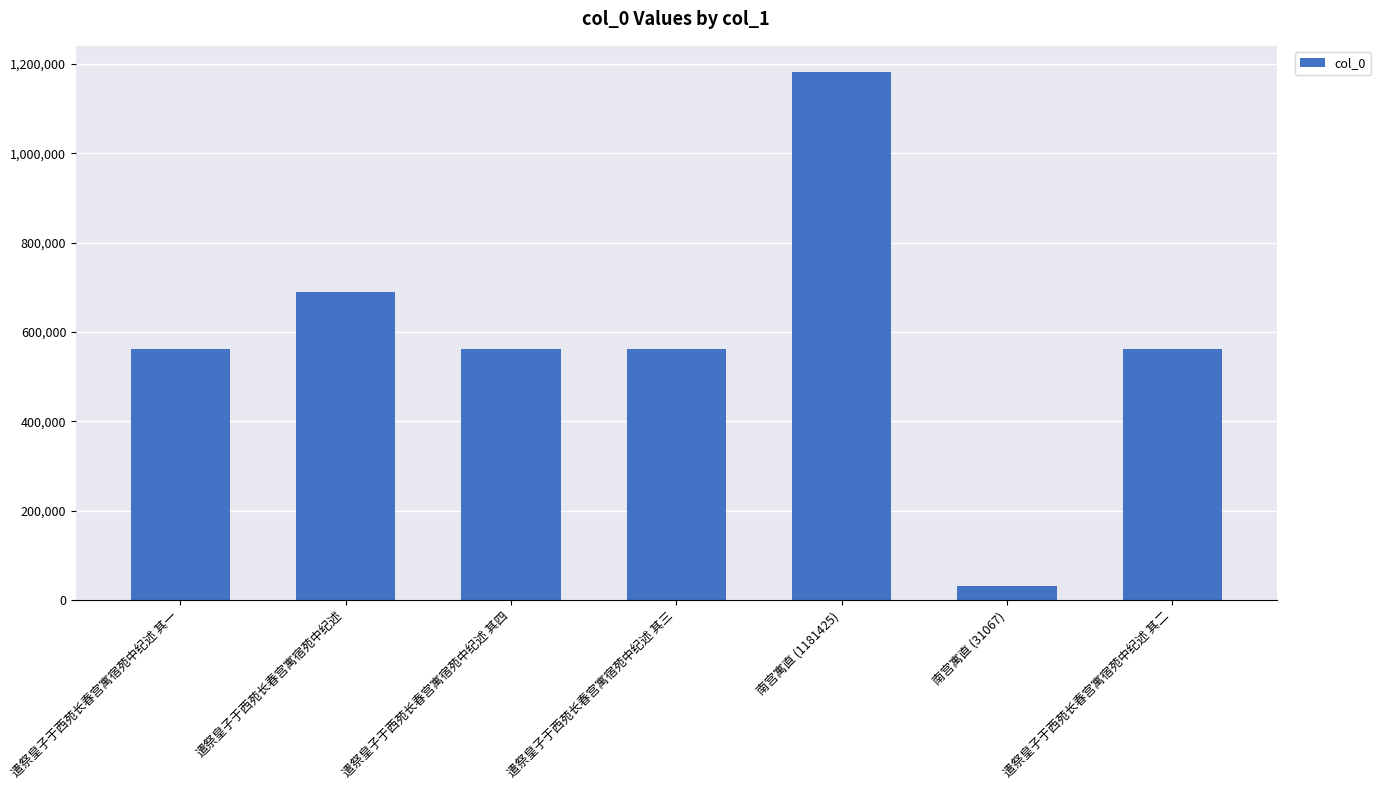

At which category does the chart reach its peak across all series?

南宫寓直 (1181425)